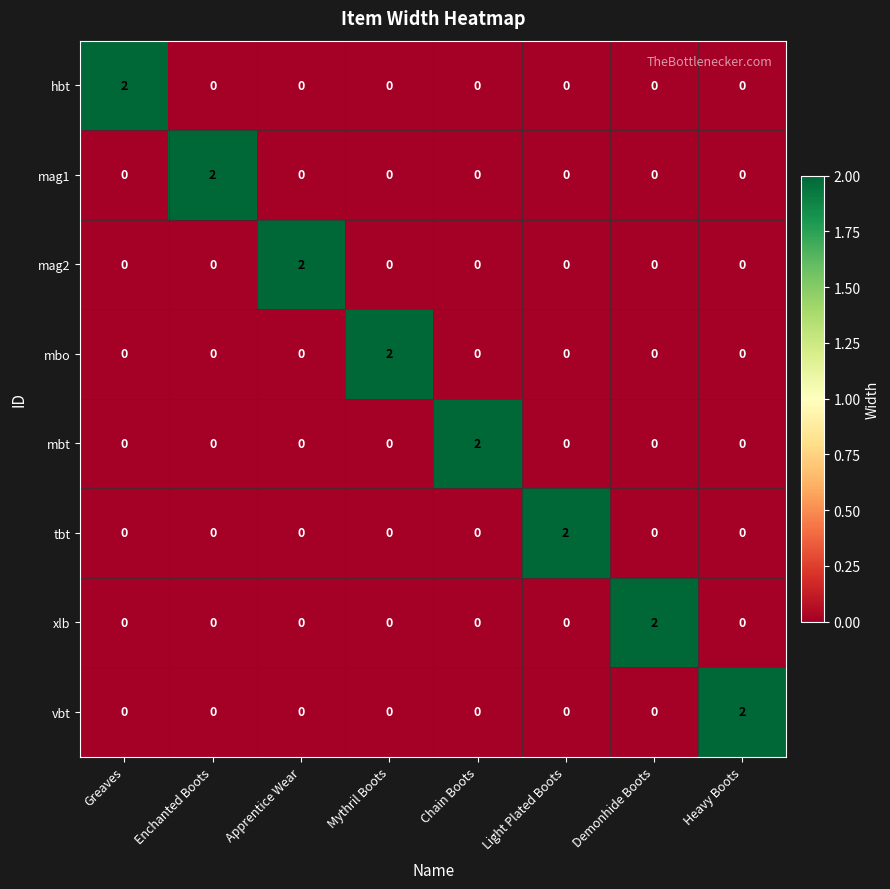

At how many categories does at least one series exceed 1?

8